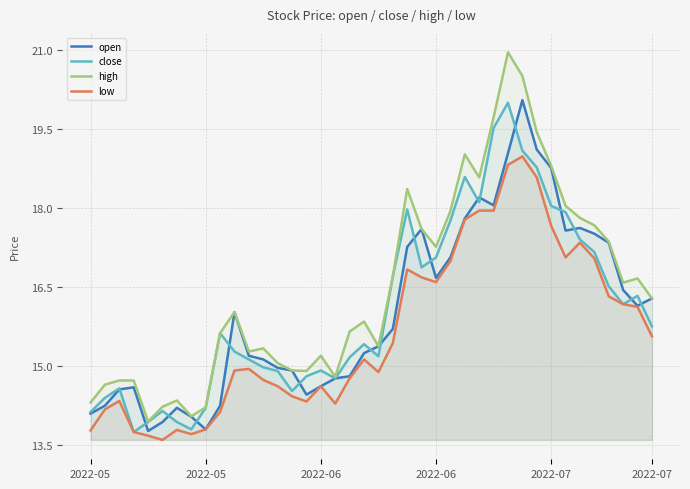

What is the sum of the high values at 8 and 23?

31.8